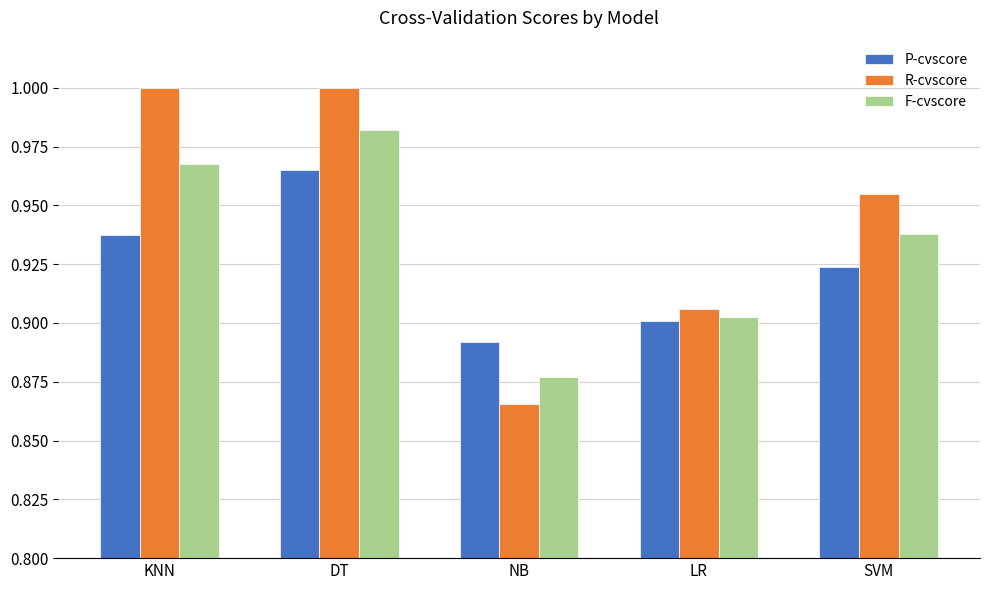

True or false: F-cvscore has a value of 0.9 at SVM.

True